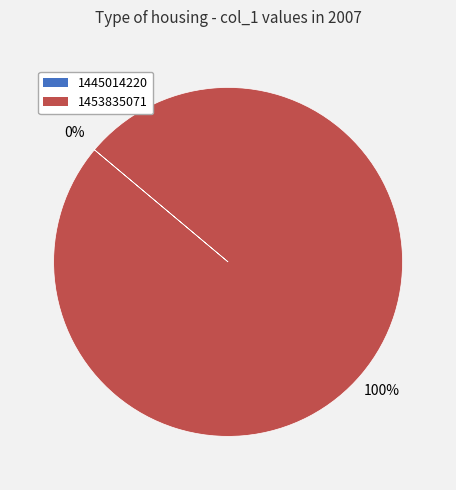

Combined, what portion of the pie is 1445014220 and 1453835071?

100.0%